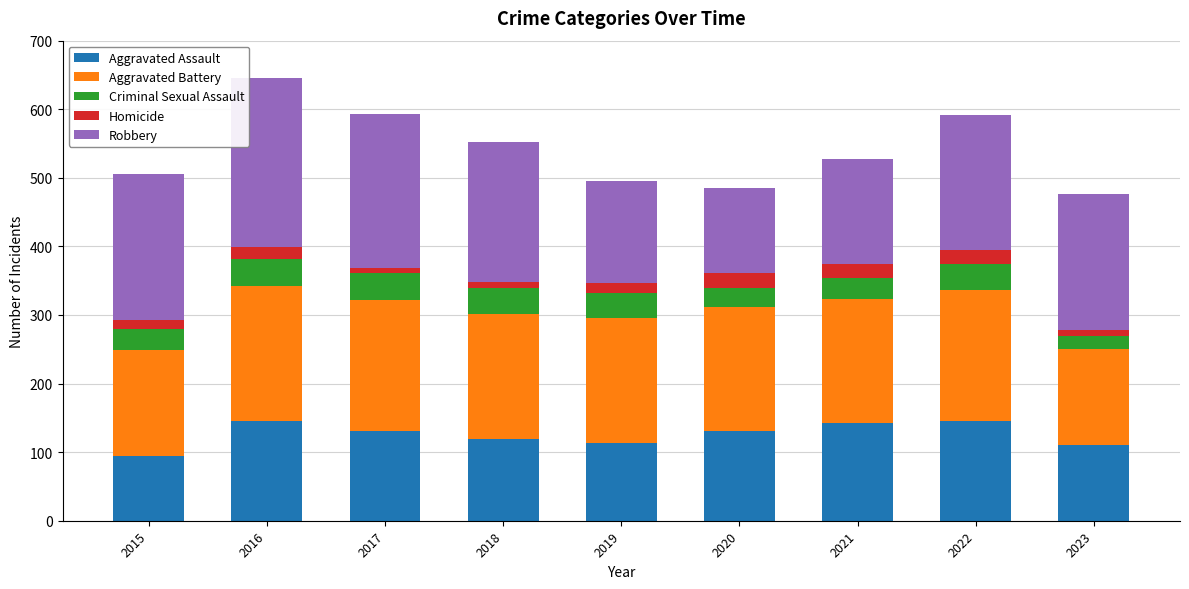

What is the highest value of the Aggravated Assault series?

146